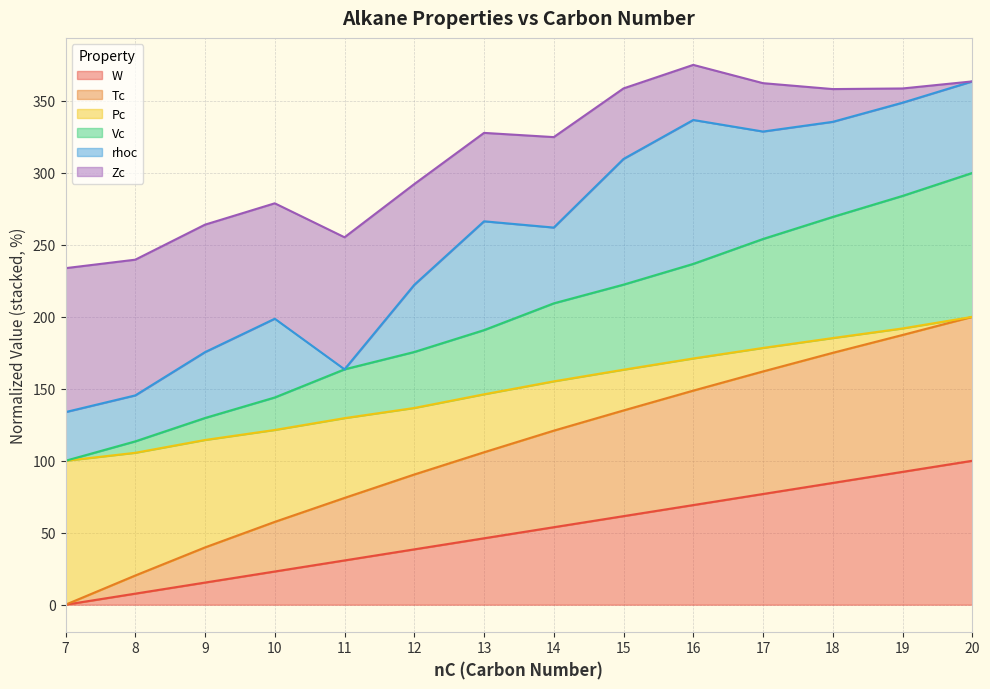

The W series shows 146.9 at 19. True or false?

False